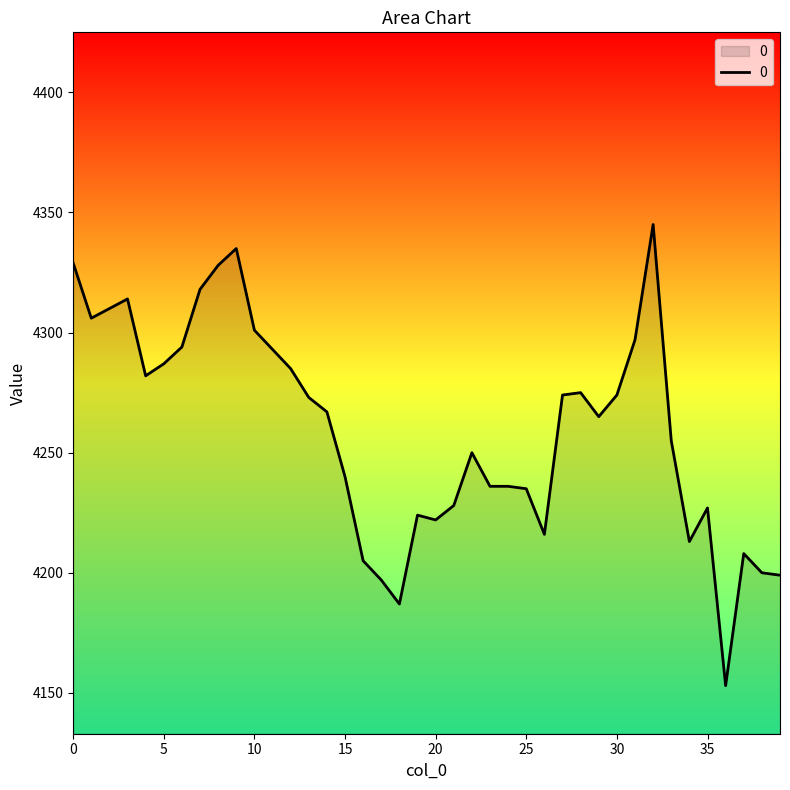

What is the minimum value shown in the chart?

4153